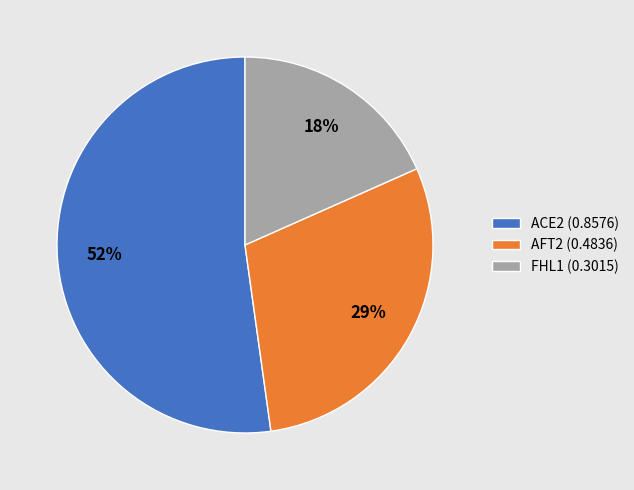

To the nearest percent, what percentage of the pie is AFT2 (0.4836)?

29%